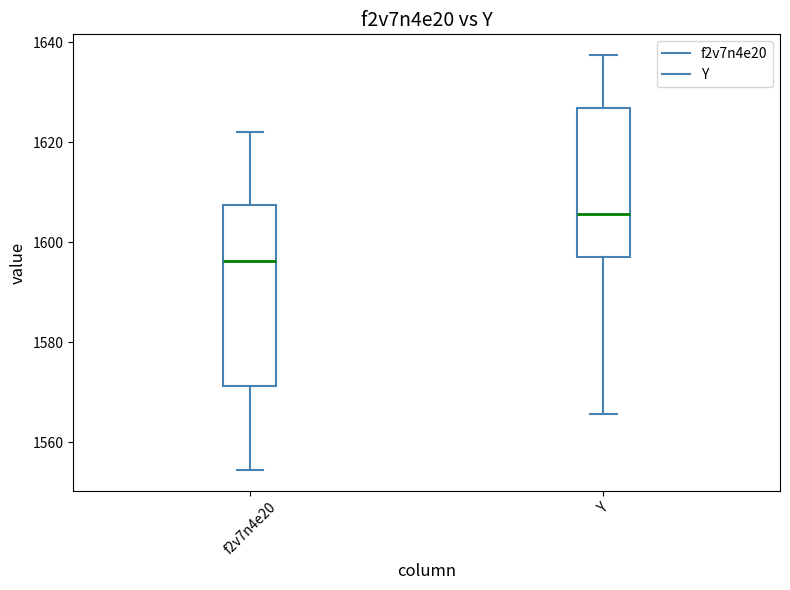

Reading left to right, read every box against the y-axis: the position of its median line, the range the box covers, and the ends of its whiskers. The values are not printed on the chart, so give them approximately, as read against the axis.

f2v7n4e20: median 1596, box 1572 to 1608, whiskers 1554 to 1622
Y: median 1606, box 1598 to 1626, whiskers 1566 to 1638